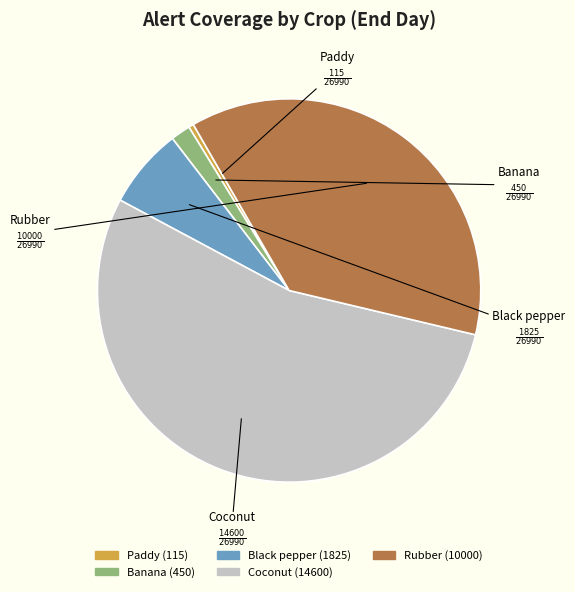

Which has a higher value, Coconut or Paddy?

Coconut